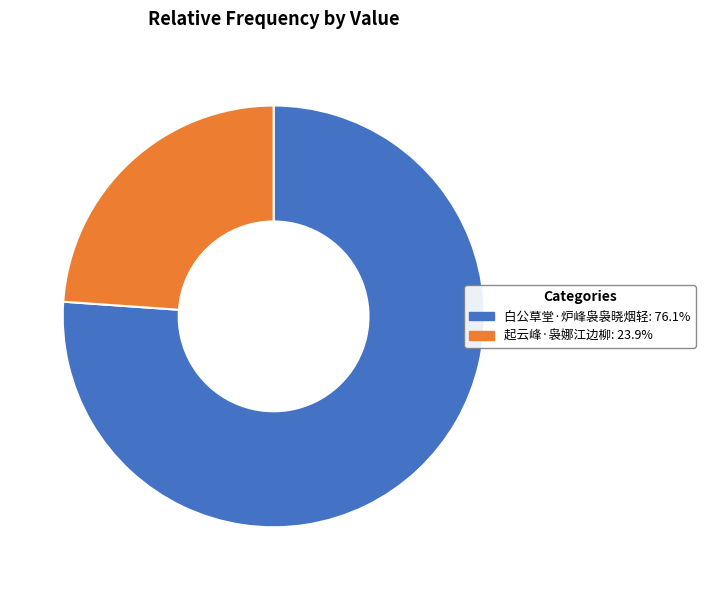

Which slice represents more than half of the pie?

白公草堂·炉峰袅袅晓烟轻